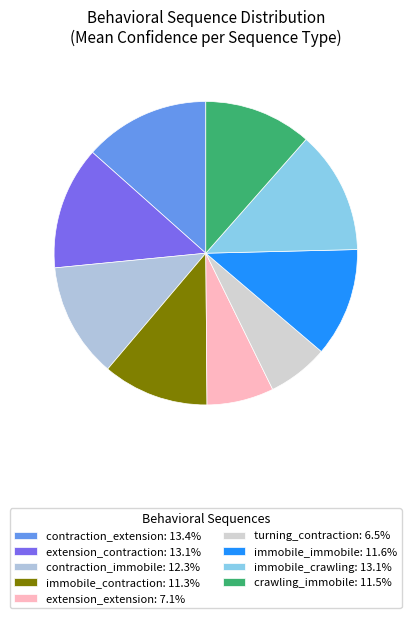

Count the number of slices in the pie.

9